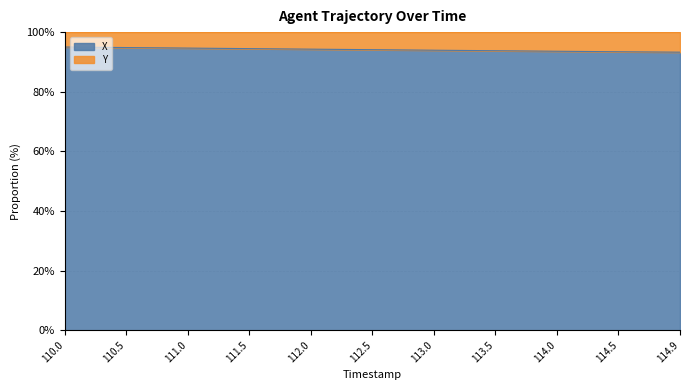

What is the sum of the values at 110.5 and 112.0?

189.1